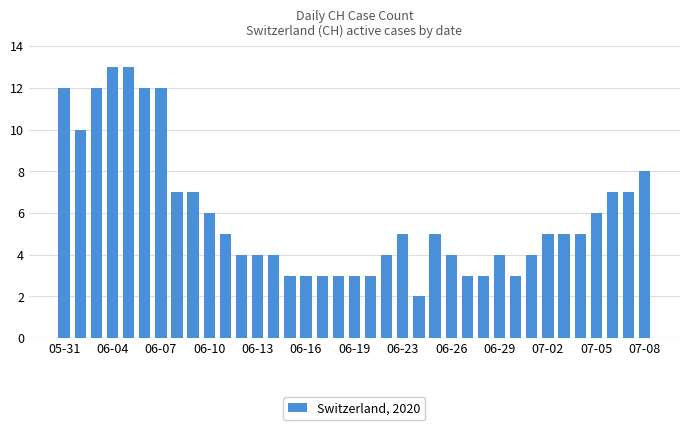

What is the value of the 32nd bar from the left?

5